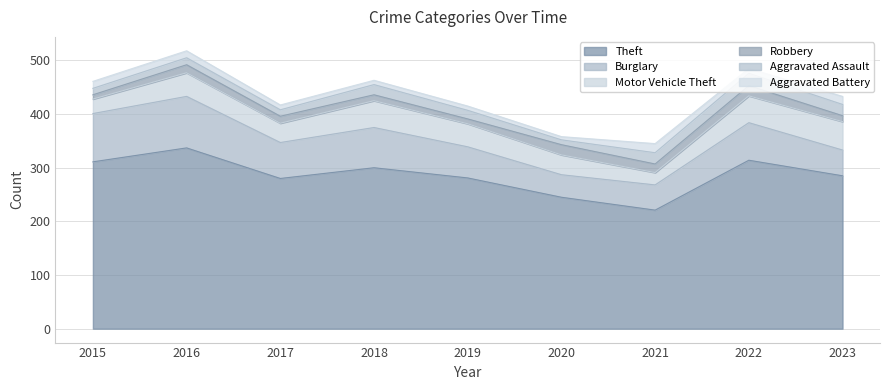

Which label corresponds to the largest value in the chart?

2016